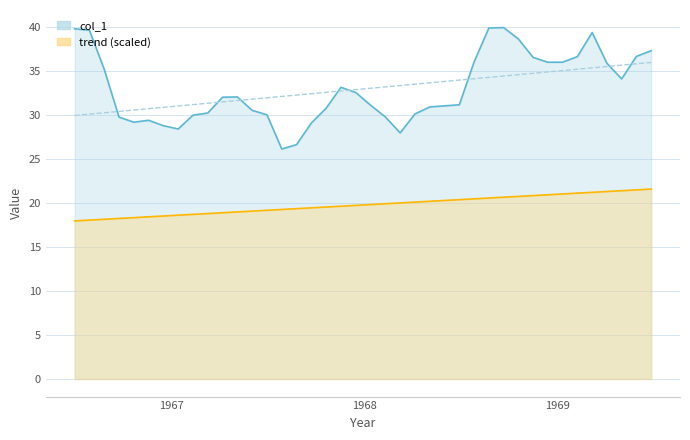

What is the smallest value displayed?

26.2